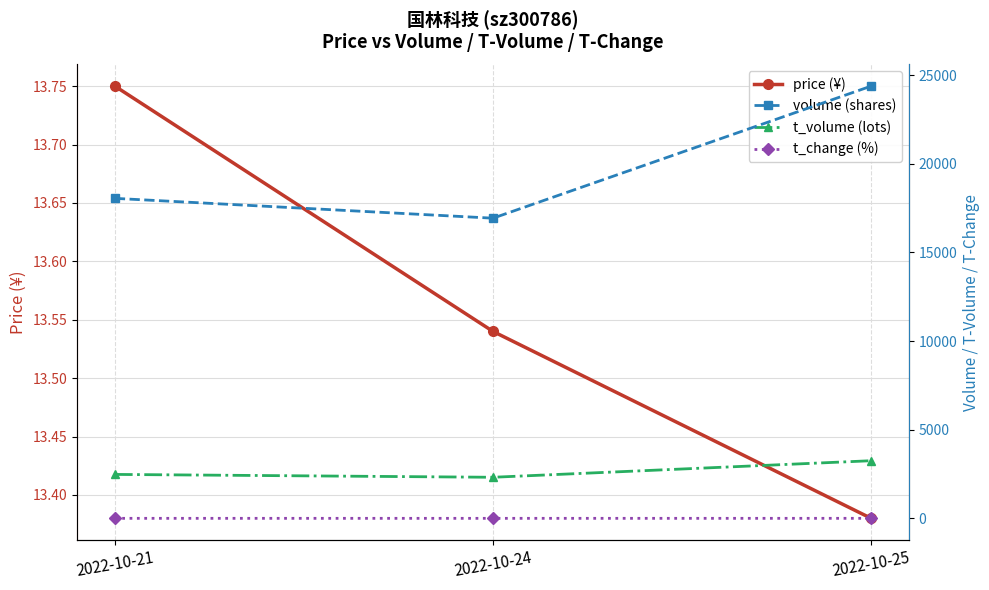

True or false: price (¥) has a value of 13.5 at 2022-10-24.

True